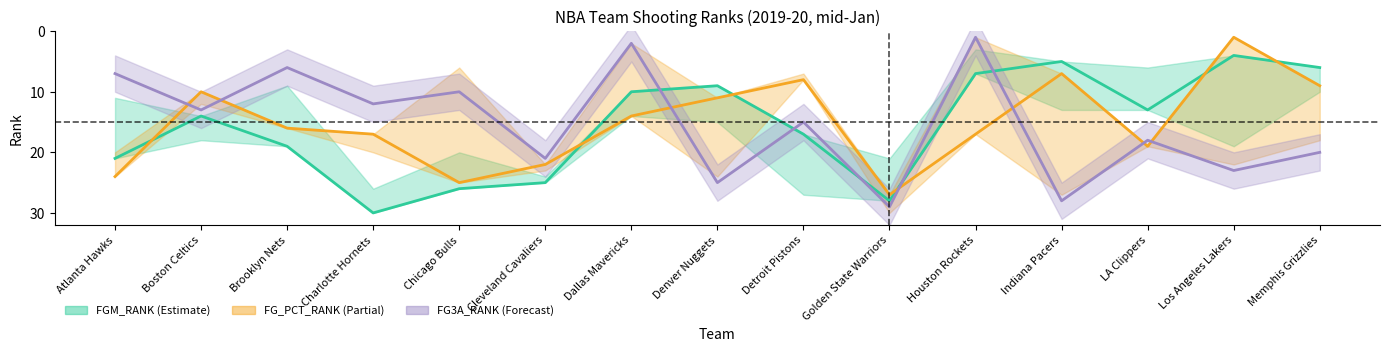

Between which two adjacent categories do FG3A_RANK and FGM_RANK first intersect?

Dallas Mavericks and Denver Nuggets